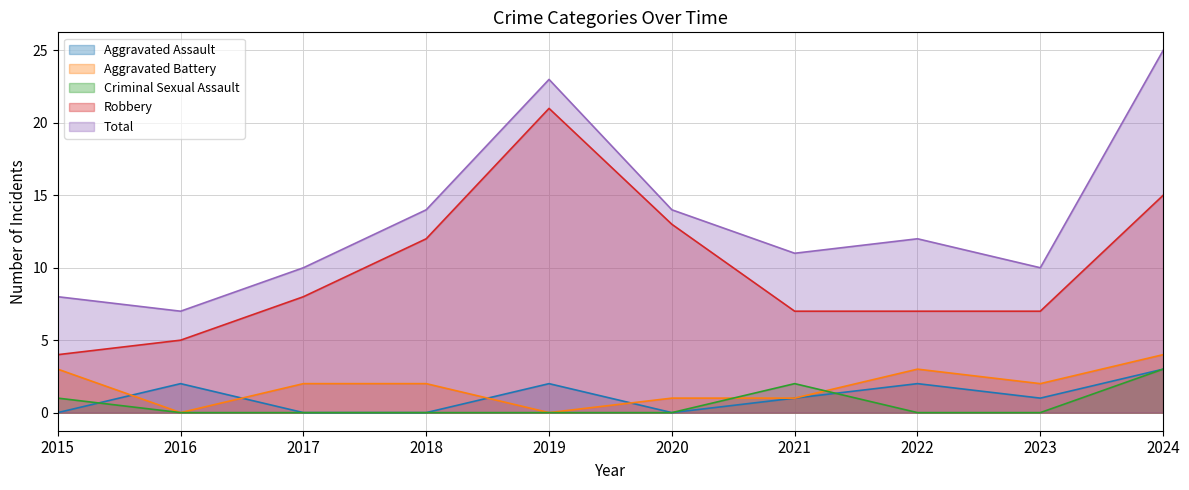

How many interior local valleys does the Aggravated Battery series have?

3